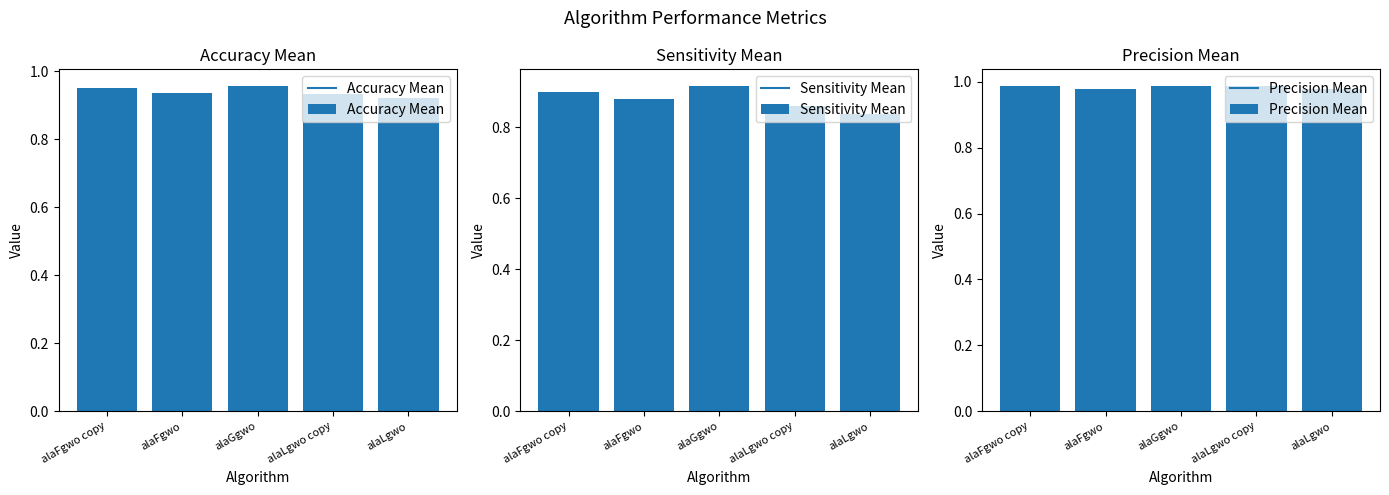

Reading left to right, transcribe all the data shown in this chart.

Accuracy Mean: alaFgwo copy=1.0	alaFgwo=0.9	alaGgwo=1.0	alaLgwo copy=0.9	alaLgwo=0.9
Sensitivity Mean: alaFgwo copy=0.9	alaFgwo=0.9	alaGgwo=0.9	alaLgwo copy=0.9	alaLgwo=0.8
Precision Mean: alaFgwo copy=1.0	alaFgwo=1.0	alaGgwo=1.0	alaLgwo copy=1.0	alaLgwo=1.0